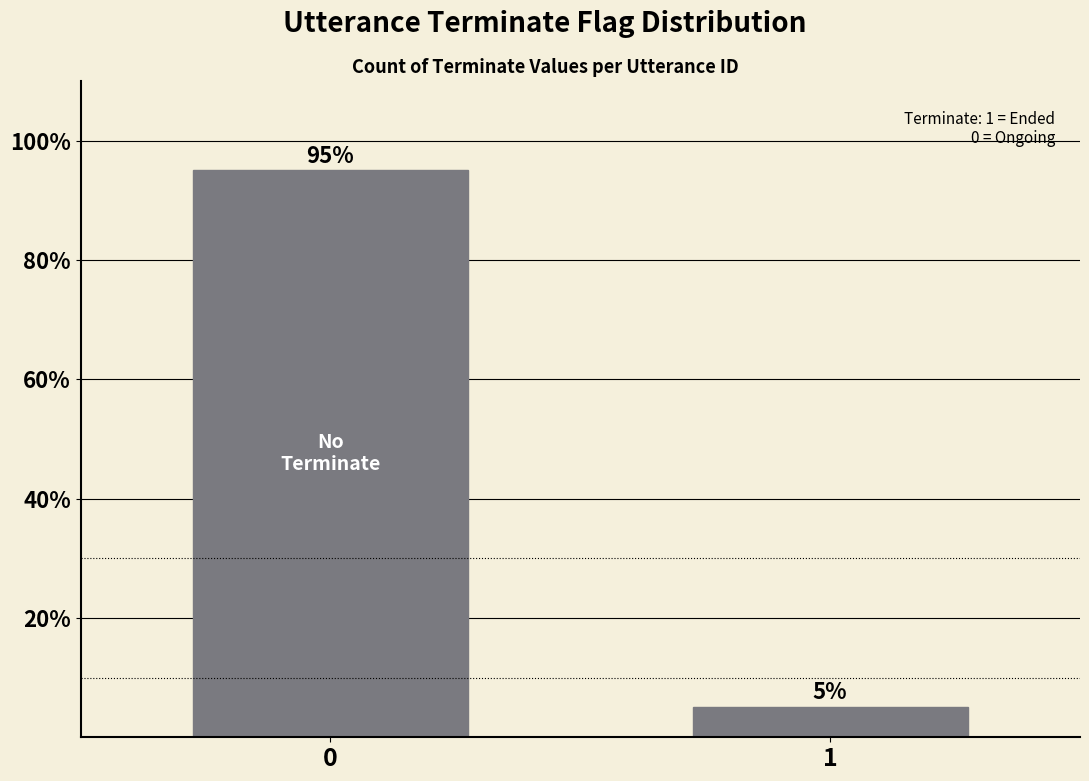

What is the value of the 1st bar from the left?

95